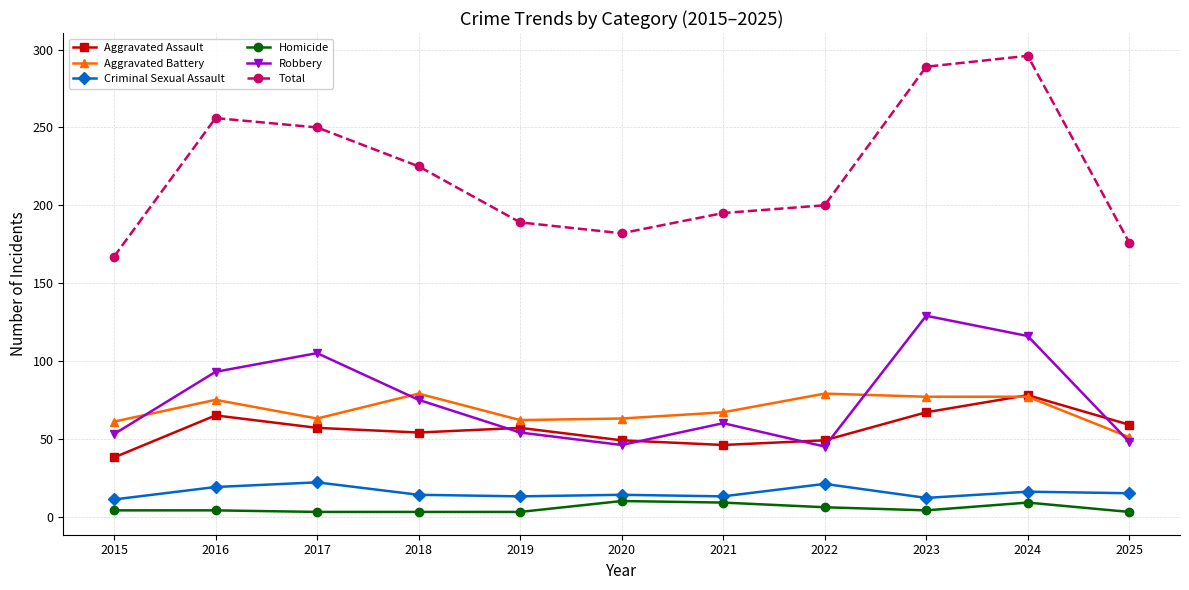

Count the number of data series in this chart.

6